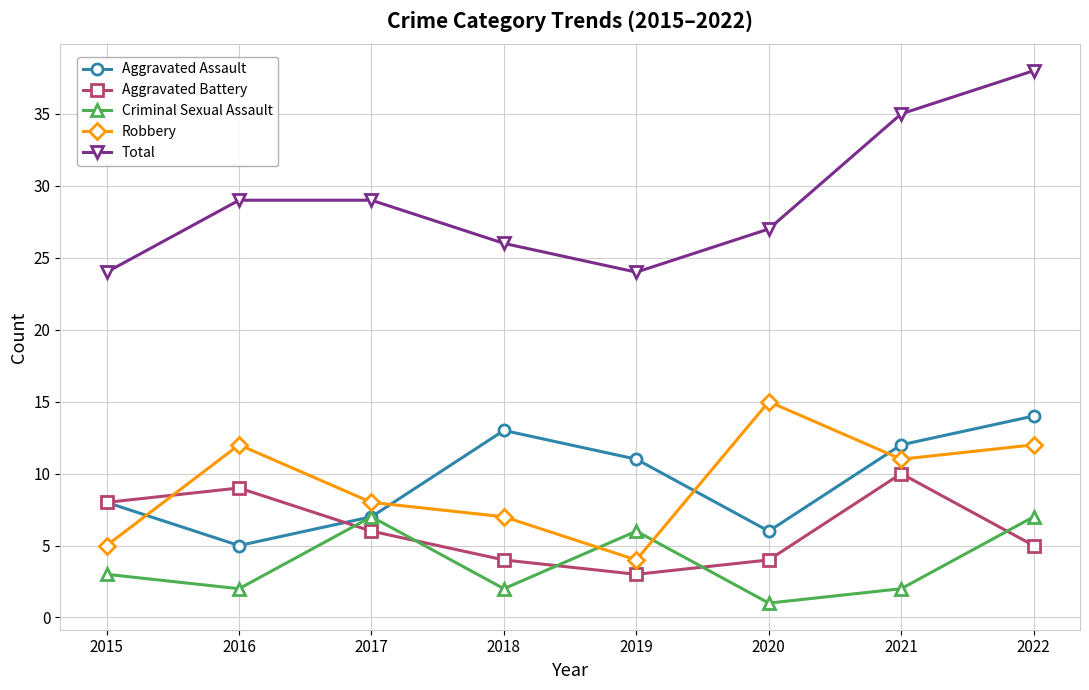

What is the sum of the Robbery values at 2021 and 2019?

15